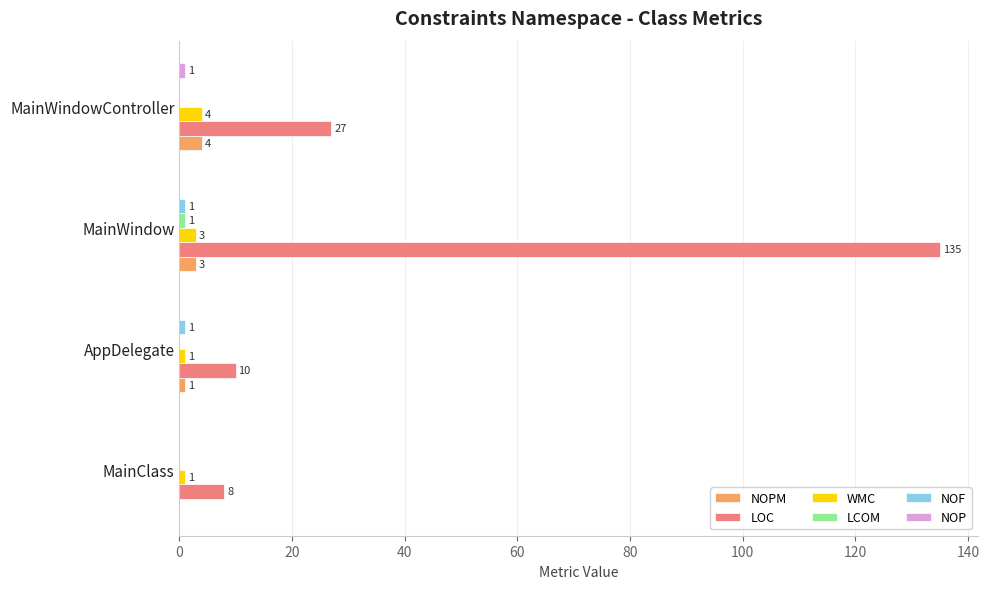

At which category is the sum across all series the highest?

MainWindow